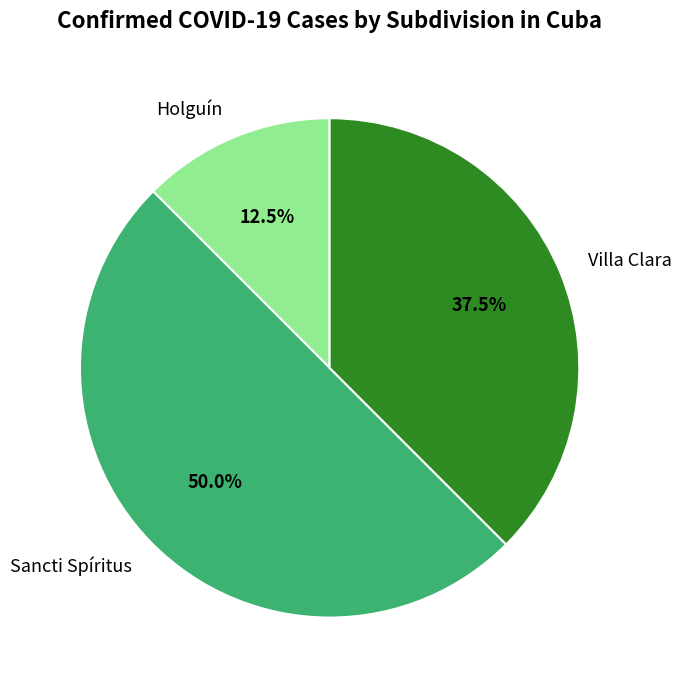

What is the ratio of the value at Villa Clara to the value at Holguín?

3.0